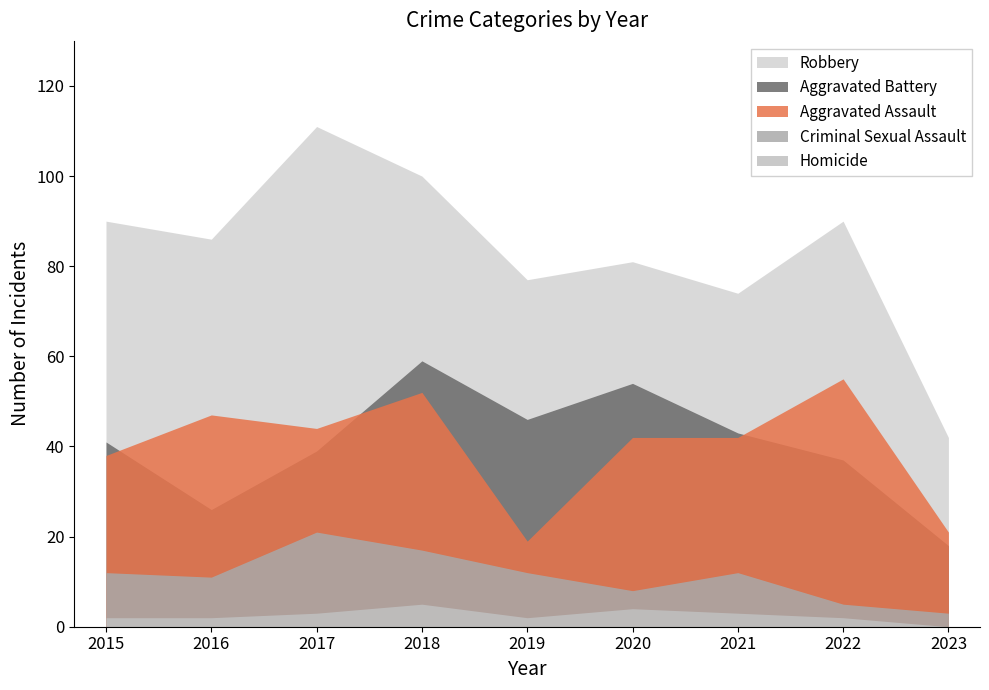

What is the difference between the maximum and second lowest values in the Aggravated Battery series?

33